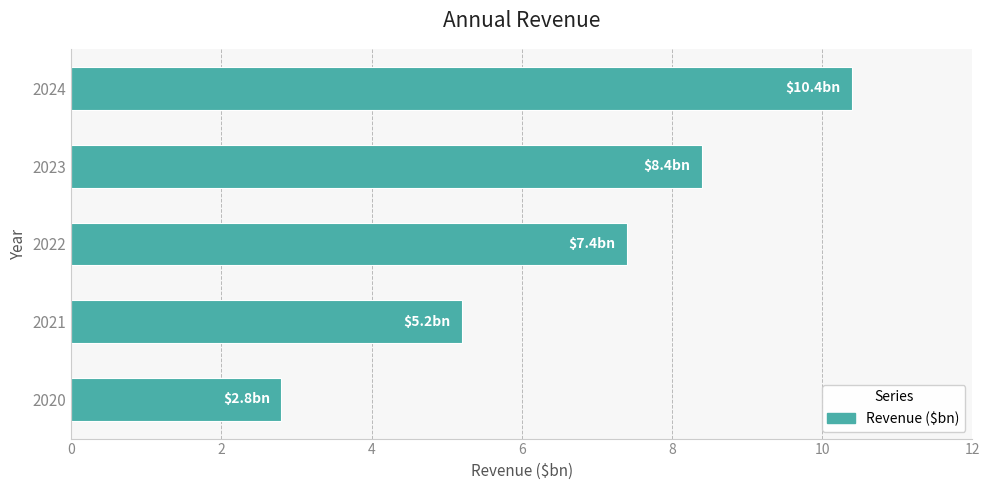

Read the value at 2023.

8.4